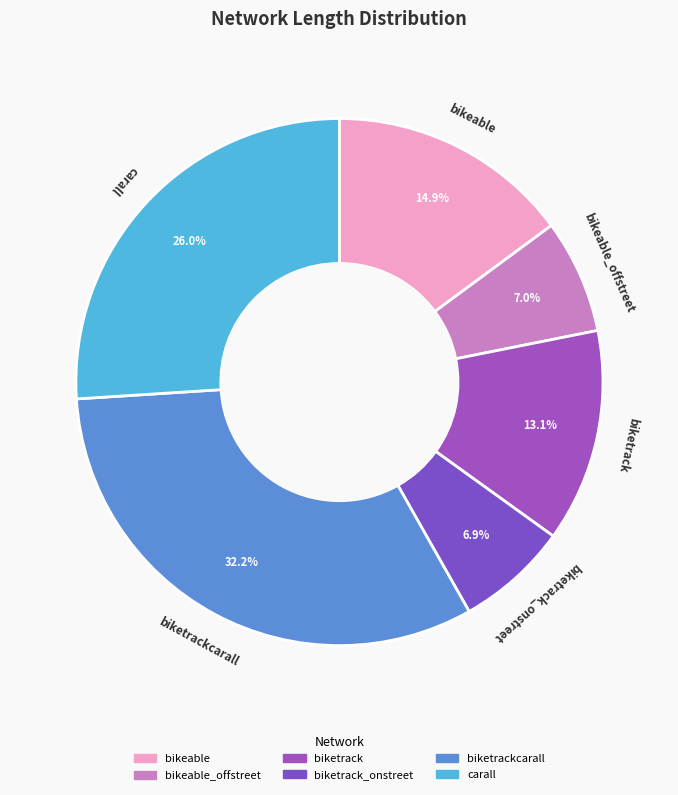

Count the number of slices in the pie.

6